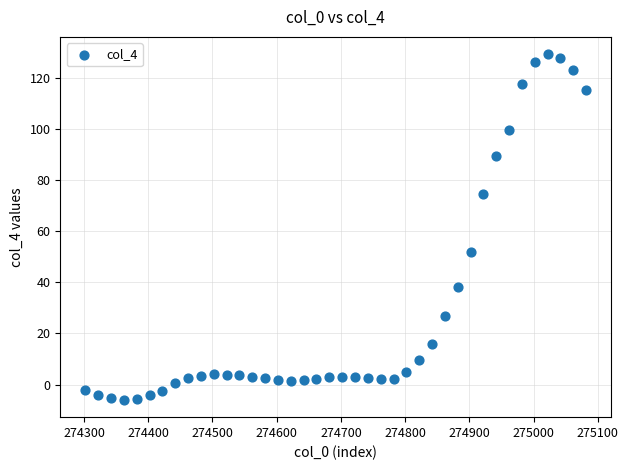

What Y value in the scatter plot is closest to 61?

52.1